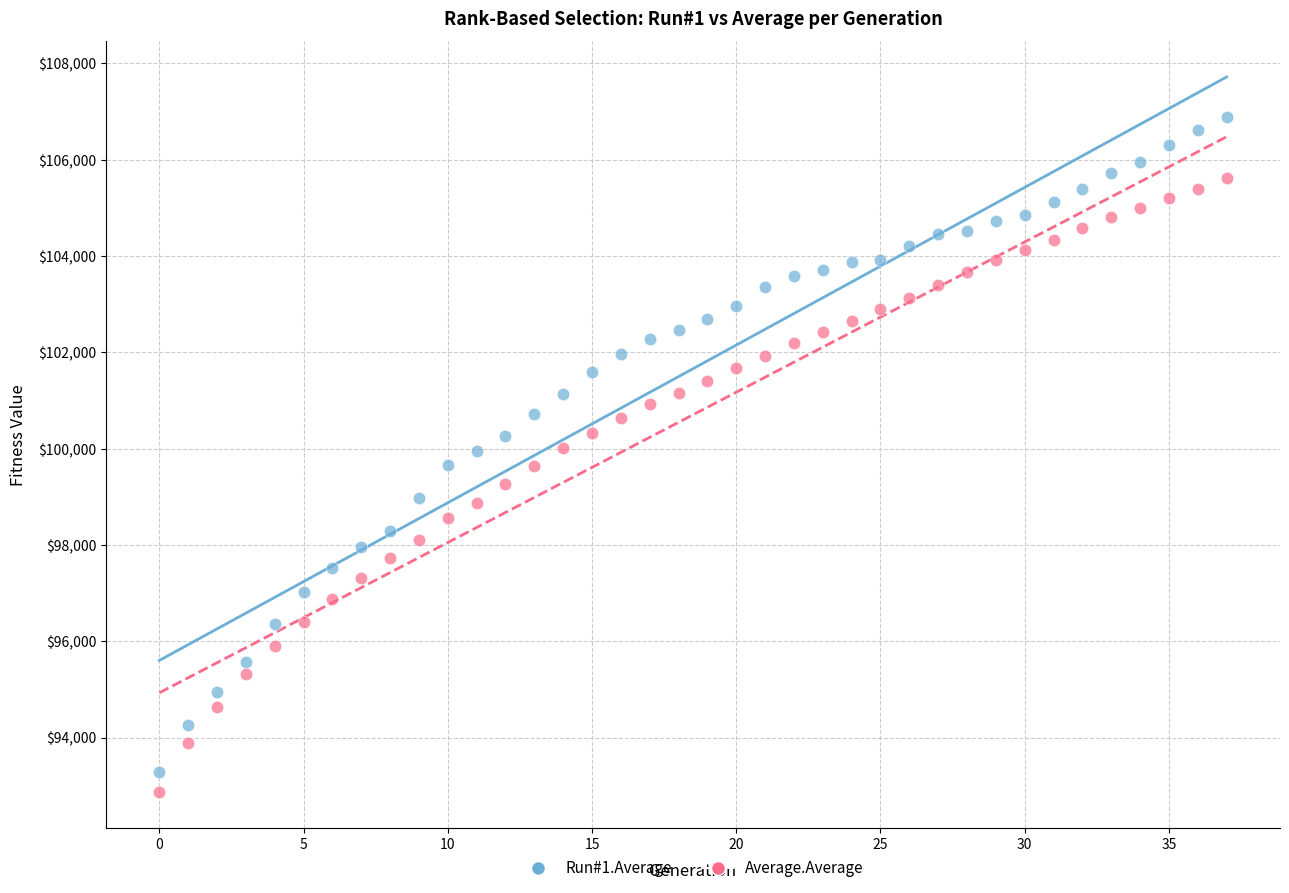

Which series contains the highest Y value?

Run#1.Average